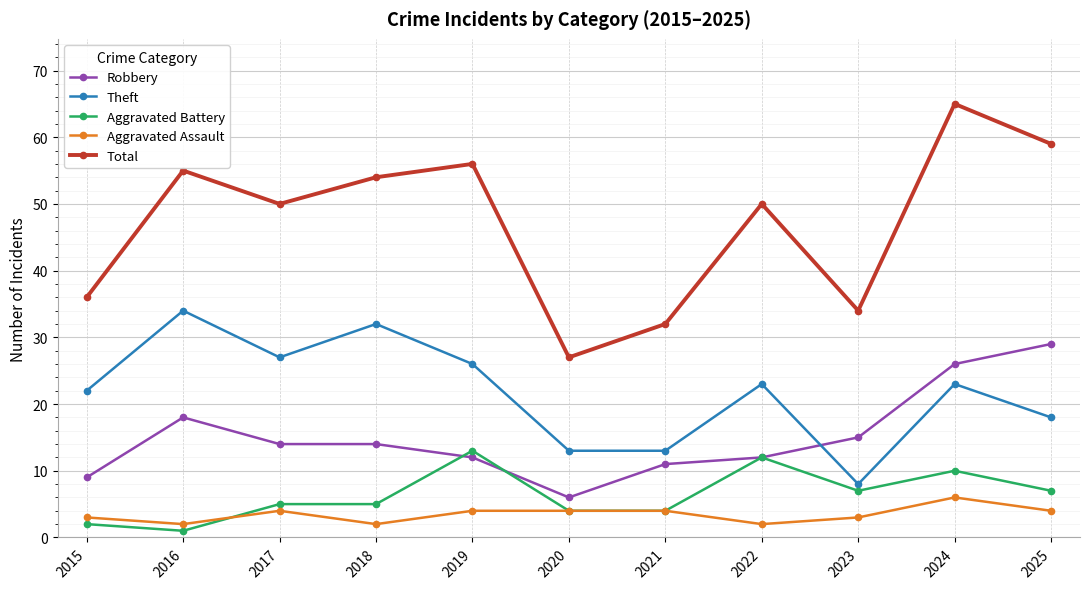

At which category does Theft reach its first local peak?

2016